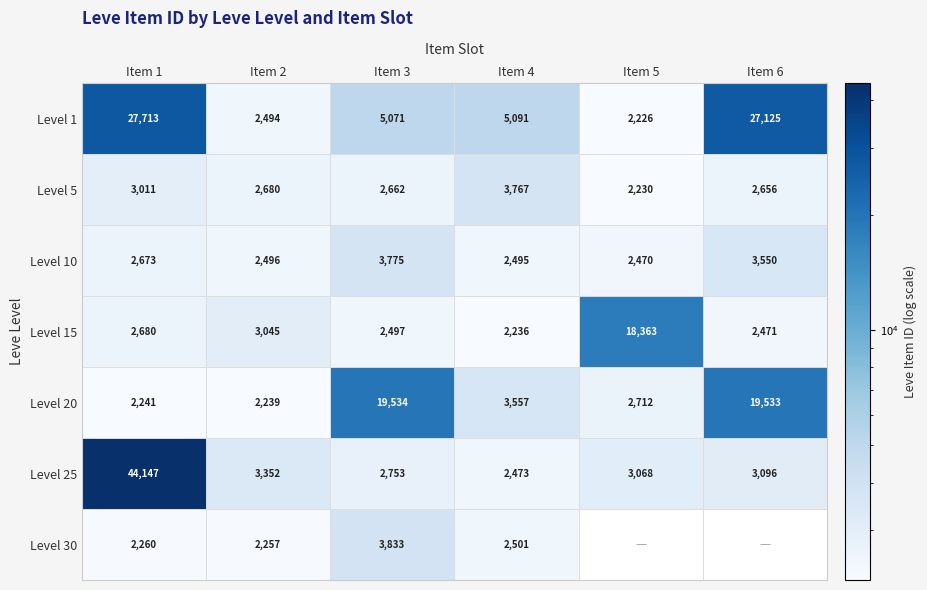

Which label corresponds to the smallest value in the chart?

Item 5